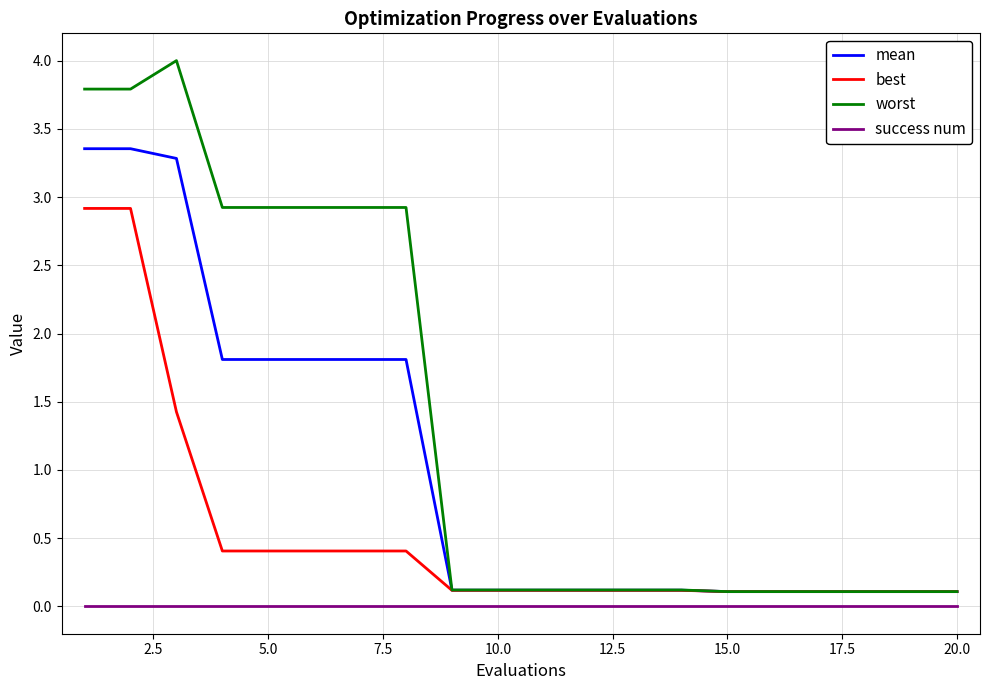

List the series in order of their peak value, highest first.

worst, mean, best, success num